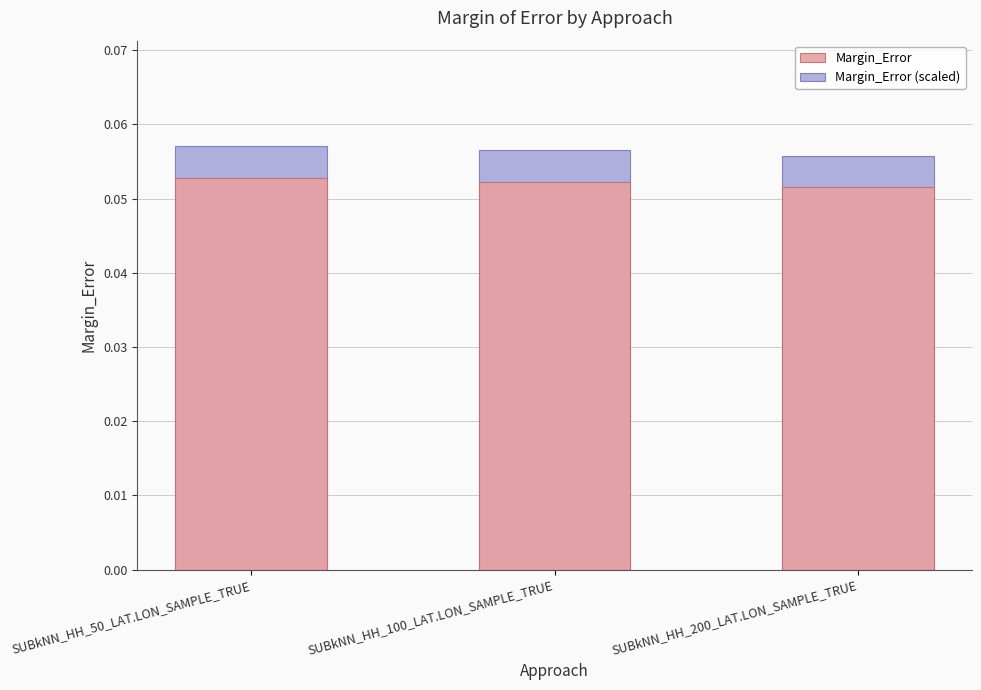

What is the smallest value displayed?

0.1